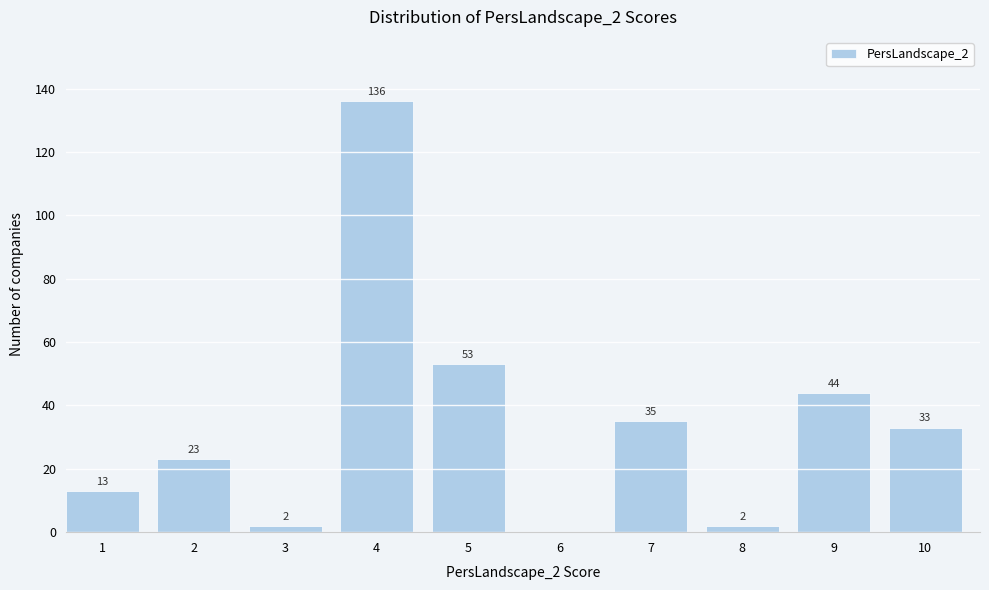

Reading right to left, what are all the values shown in this chart?

10=33	9=44	8=2	7=35	6=0	5=53	4=136	3=2	2=23	1=13